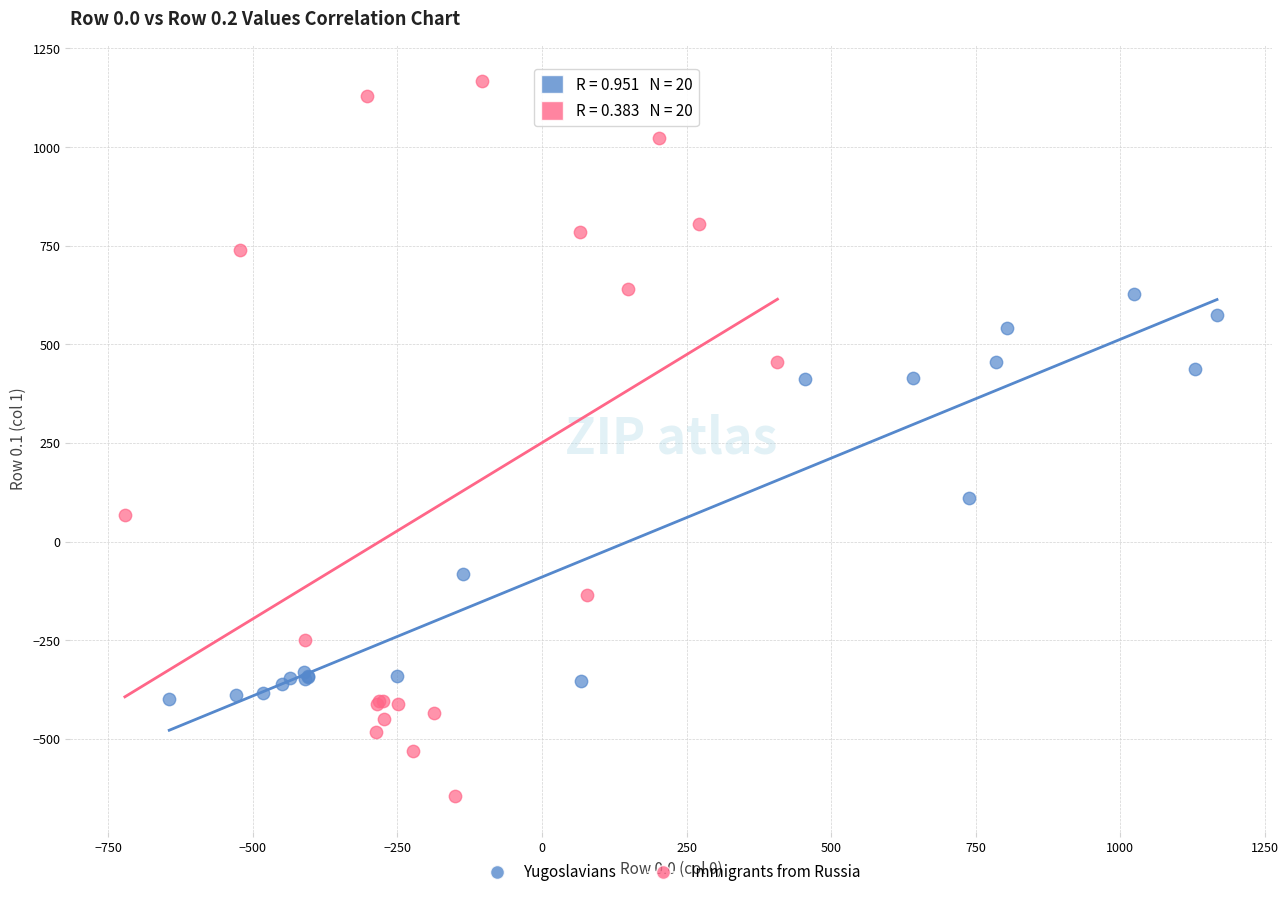

Which series has the widest spread of Y values?

Immigrants from Russia